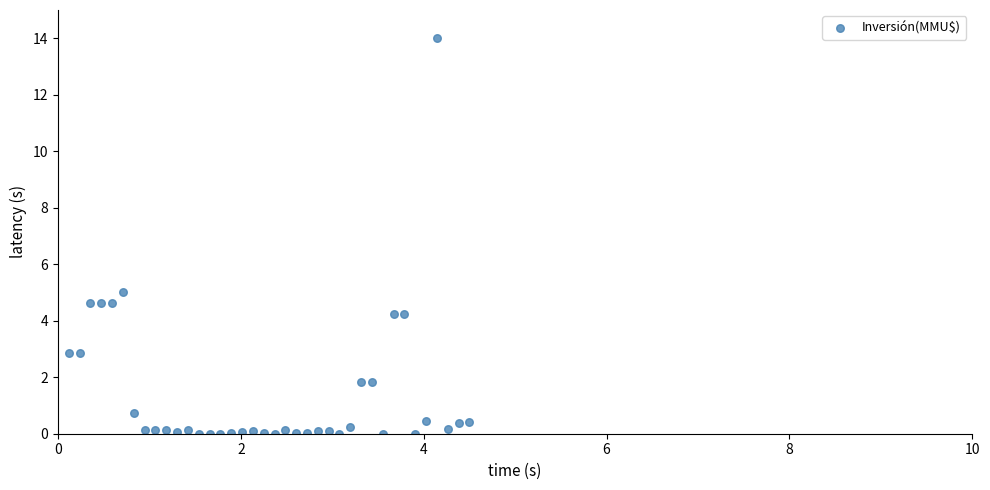

What is the range of X values (max minus min)?

4.4